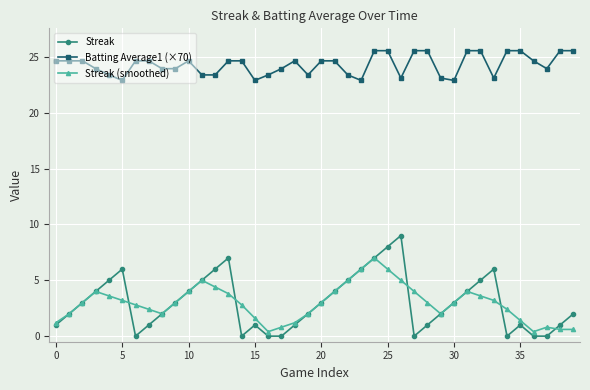

What is the value of the Streak point at the 29th from the left?

1.0